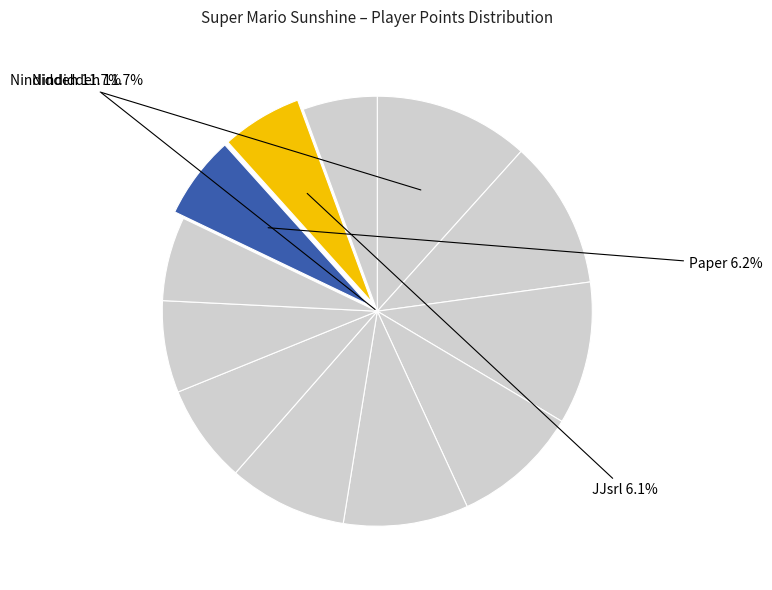

How many slices are in this pie chart?

12